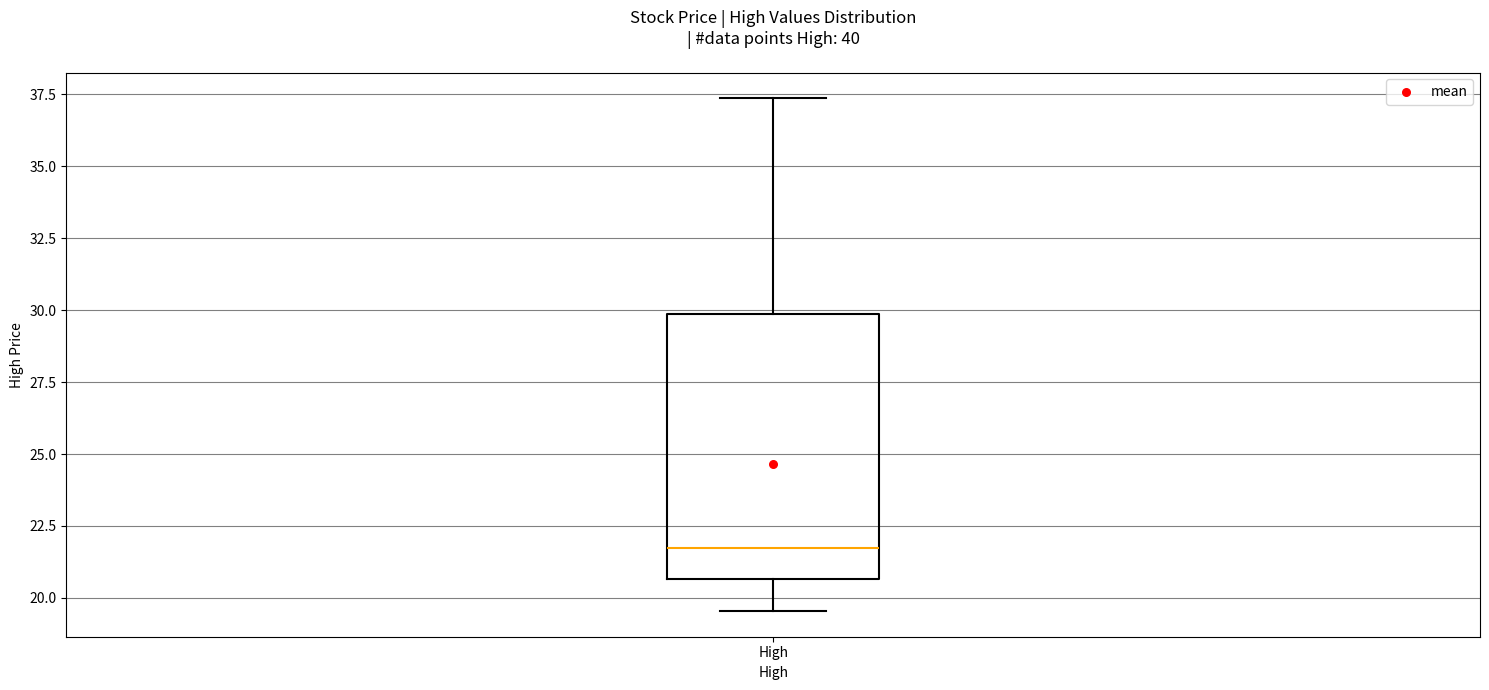

Where does the lower whisker of the box for High end on the y-axis? The values are not printed on the chart, so give them approximately, as read against the axis.

19.5